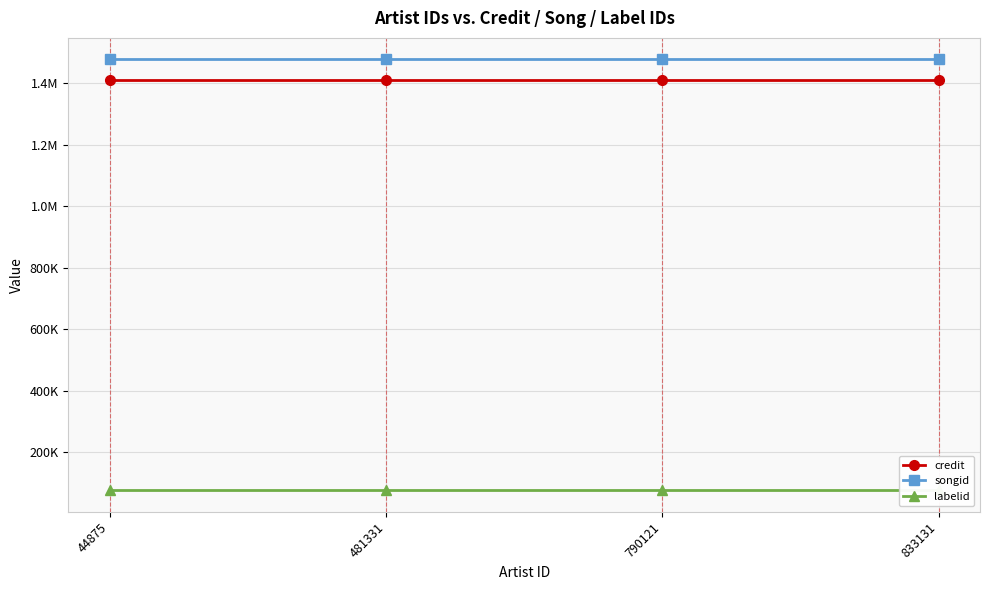

What is the value of the credit point at the 1st from the left?

1409565